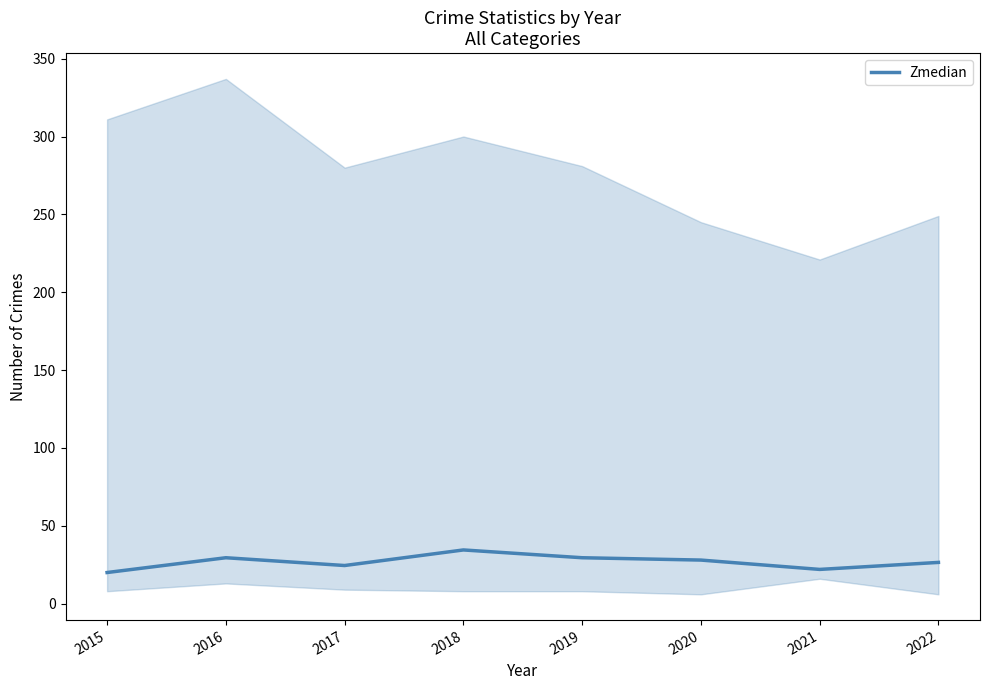

True or false: there are more than 0 points higher than both neighbors.

True